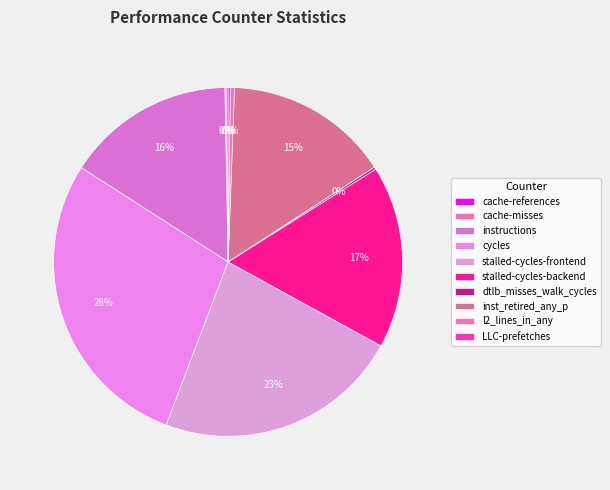

Is the sum of dtlb_misses_walk_cycles and stalled-cycles-backend greater than half?

No